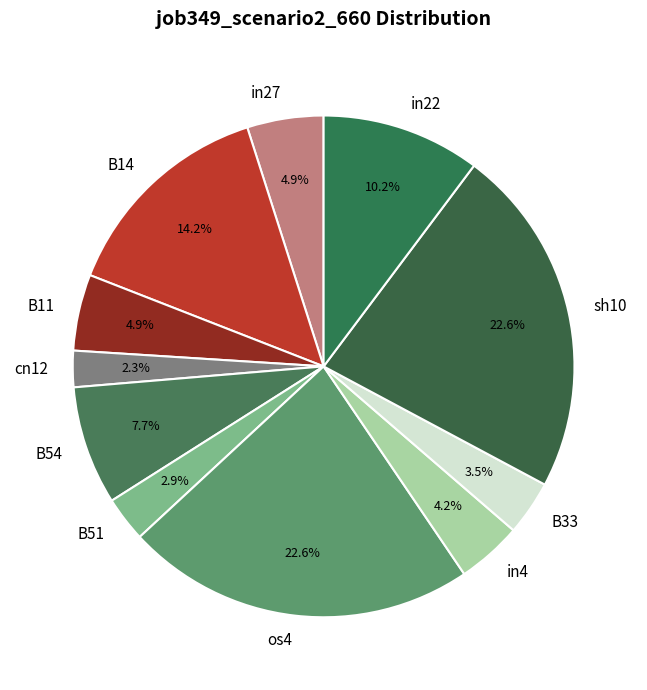

What is the total percentage of B11 and in4?

9.1%